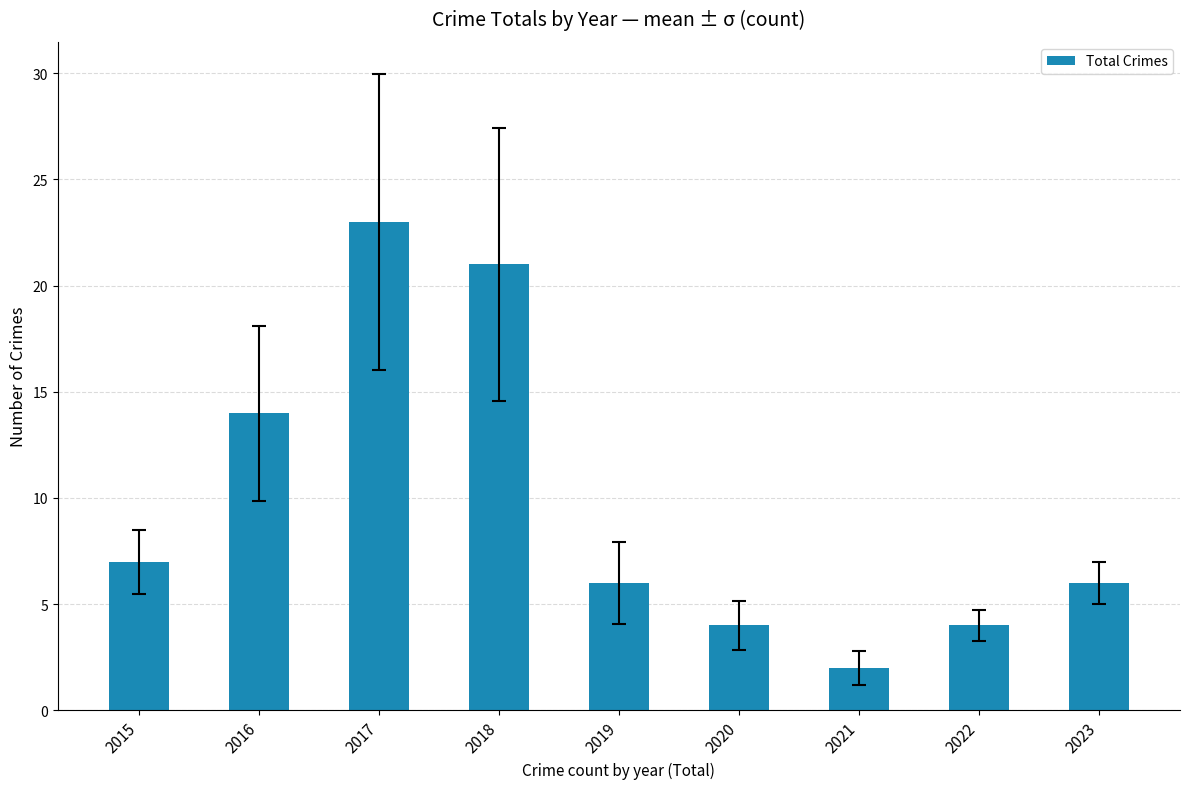

Reading right to left, list all the values displayed in this chart.

6	4	2	4	6	21	23	14	7